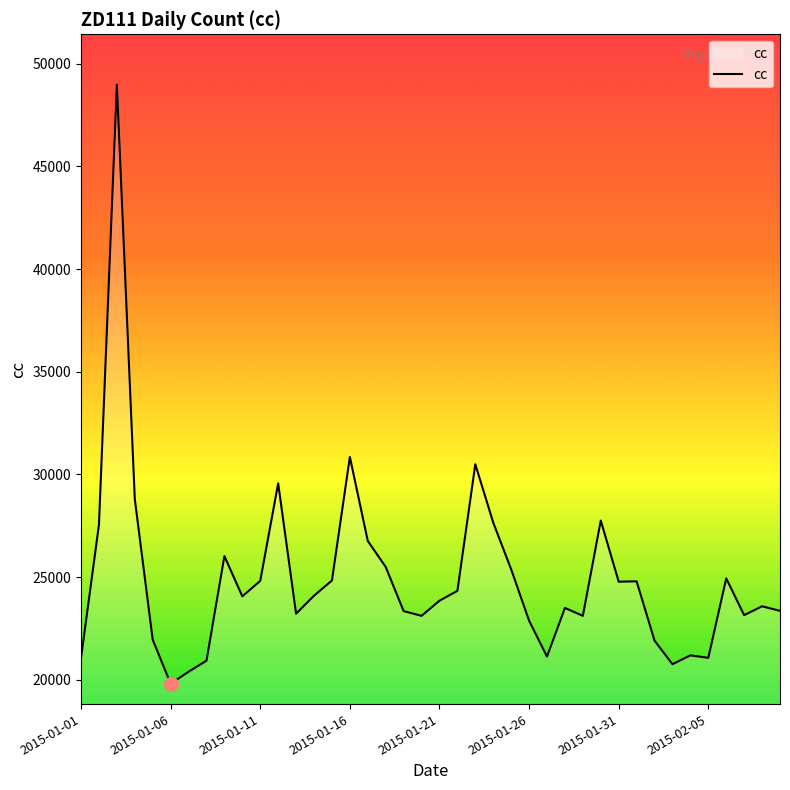

What is the greatest value displayed?

48985